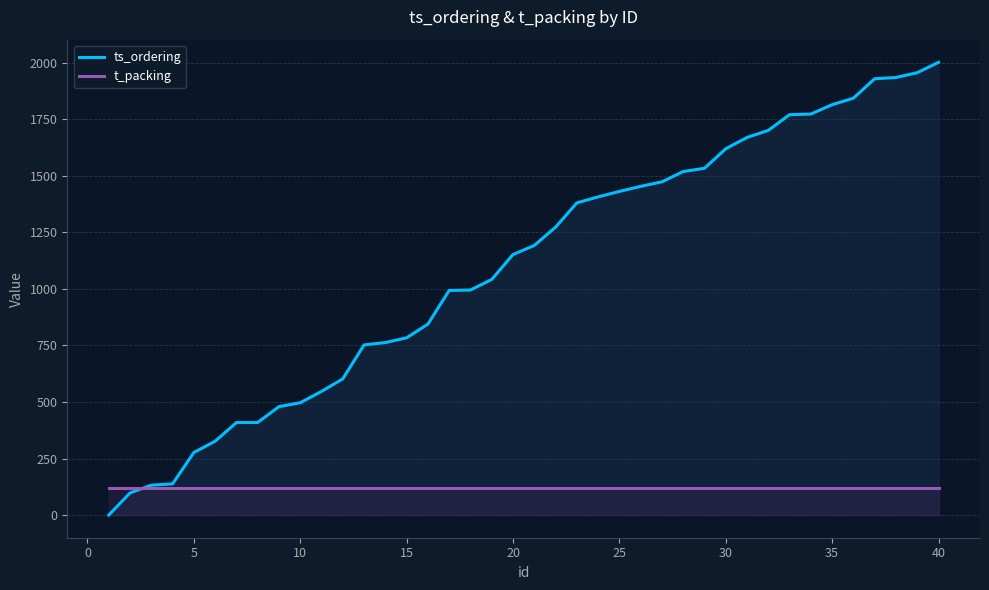

How many intersections are there between ts_ordering and t_packing?

1